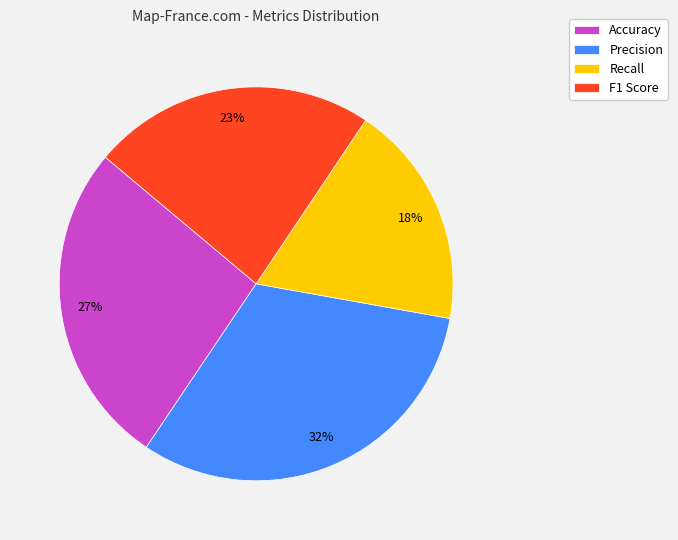

To the nearest percent, what is the combined percentage of F1 Score and Precision?

55%